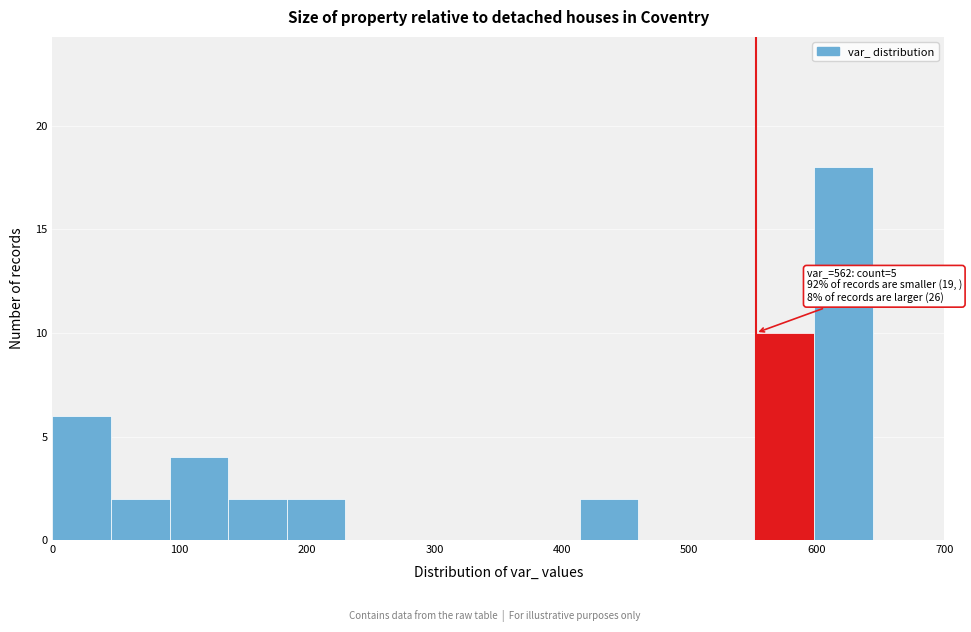

Read against the x-axis, roughly where is the centre of the tallest bar?

620